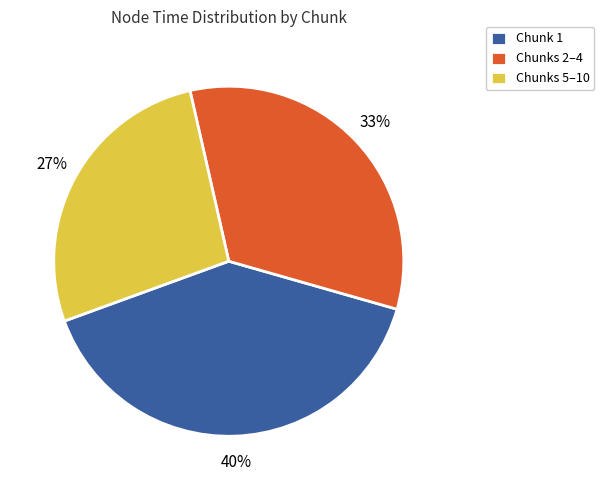

Count the number of slices in the pie.

3